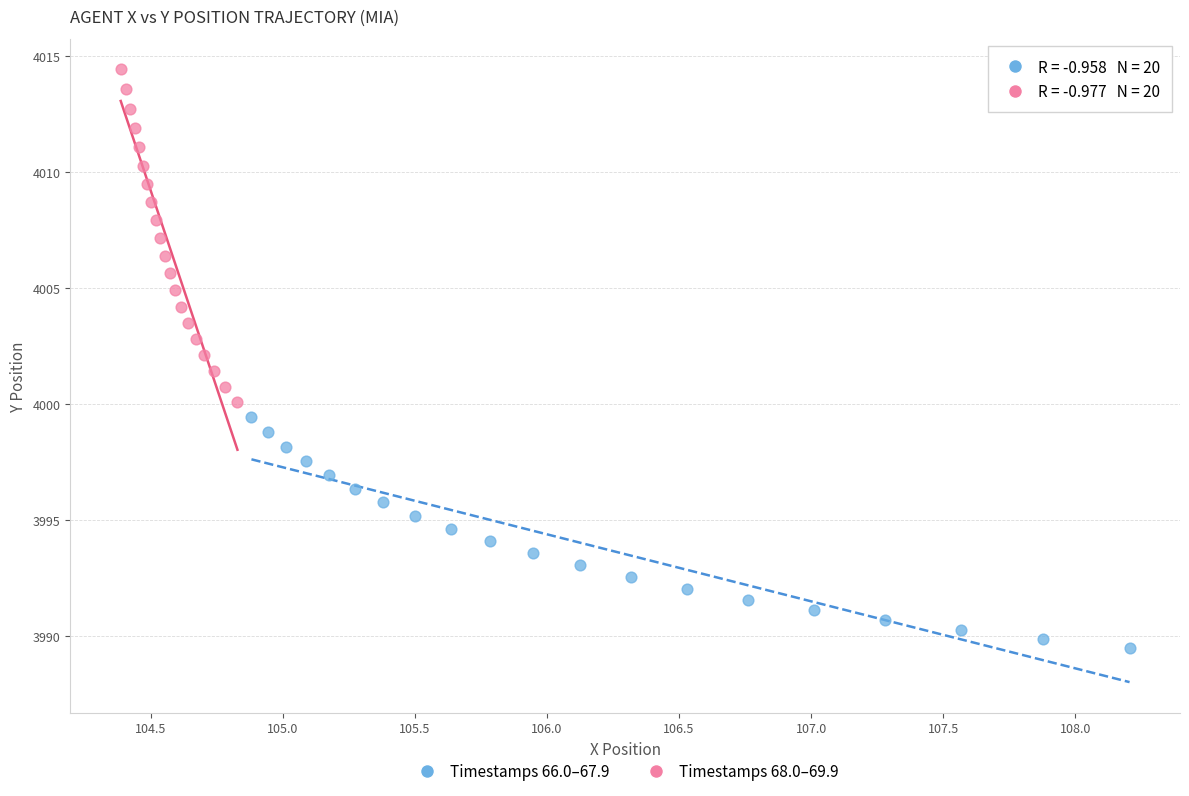

Which series has the widest spread of Y values?

Timestamps 68.0–69.9